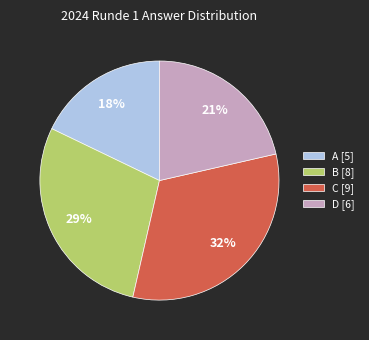

Rank the categories by value from highest to lowest.

C [9], B [8], D [6], A [5]